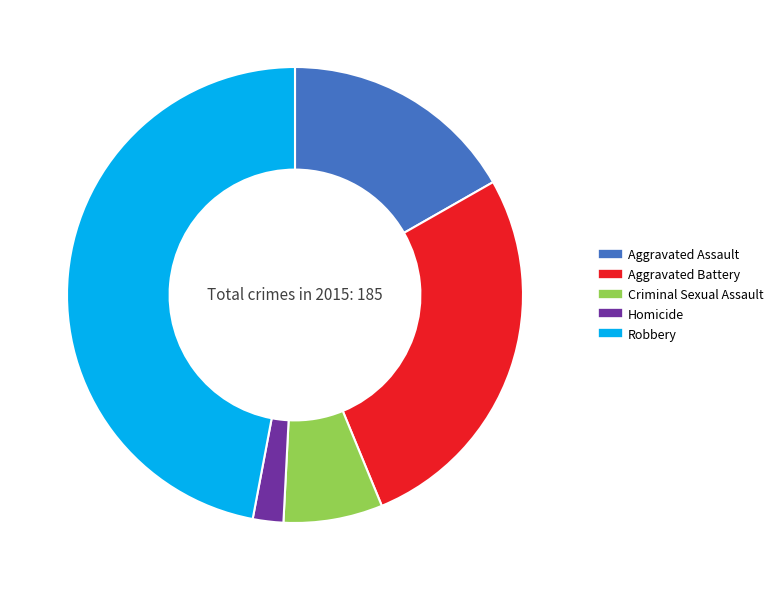

Which category has the biggest portion of the pie?

Robbery